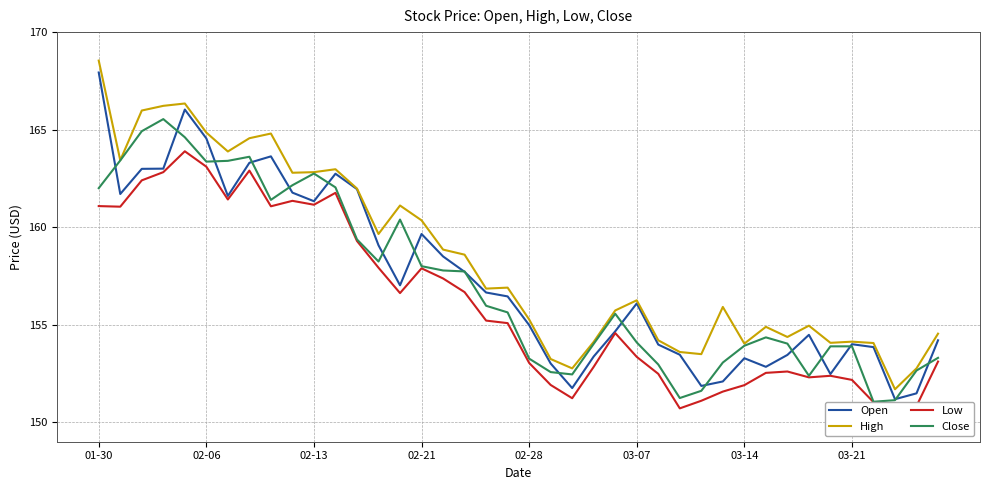

The High series shows 164.9 at 02-06. True or false?

True